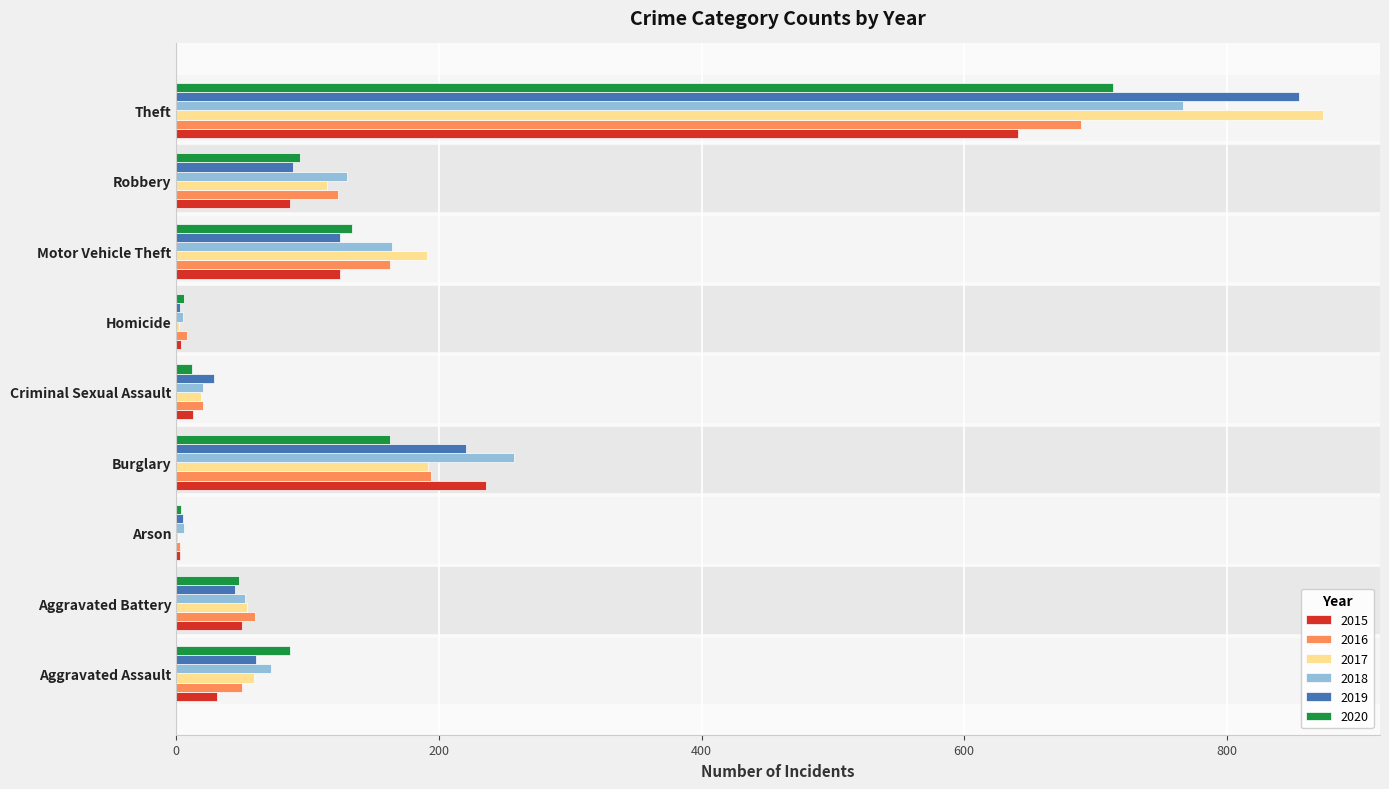

Is the value of 2018 at Aggravated Battery greater than the value of 2015 at Homicide?

Yes